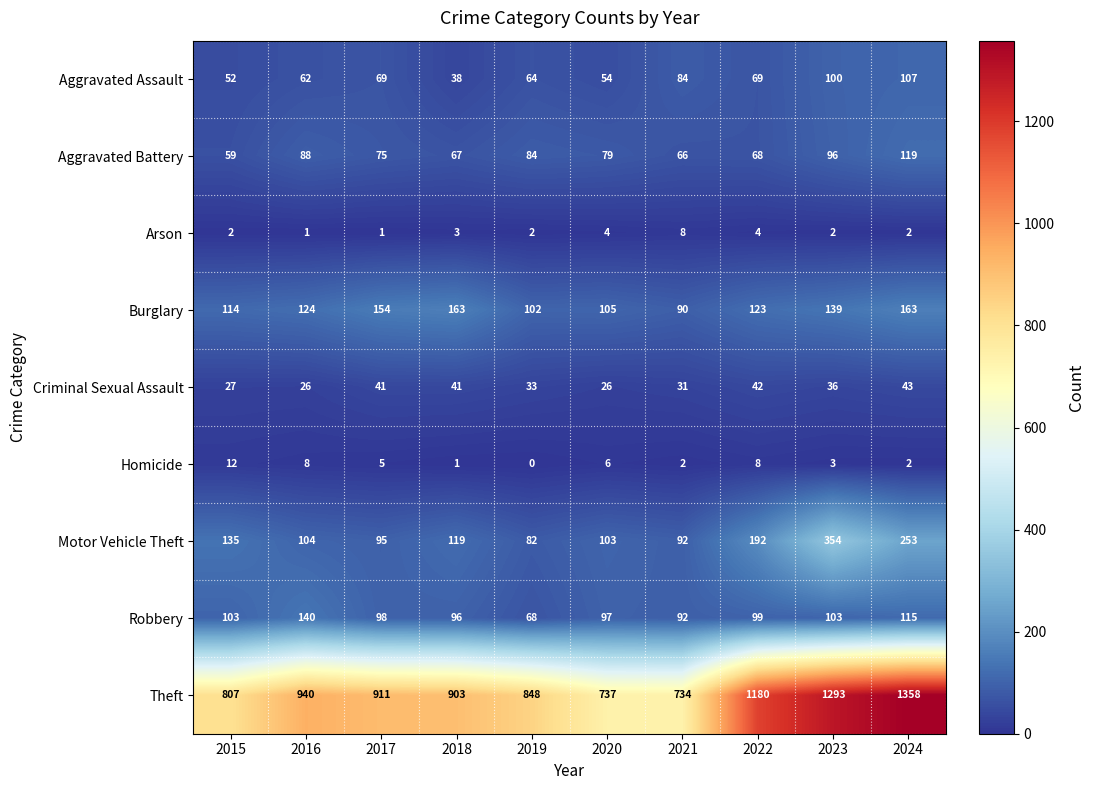

What is the total value across all series at 2018?

1431